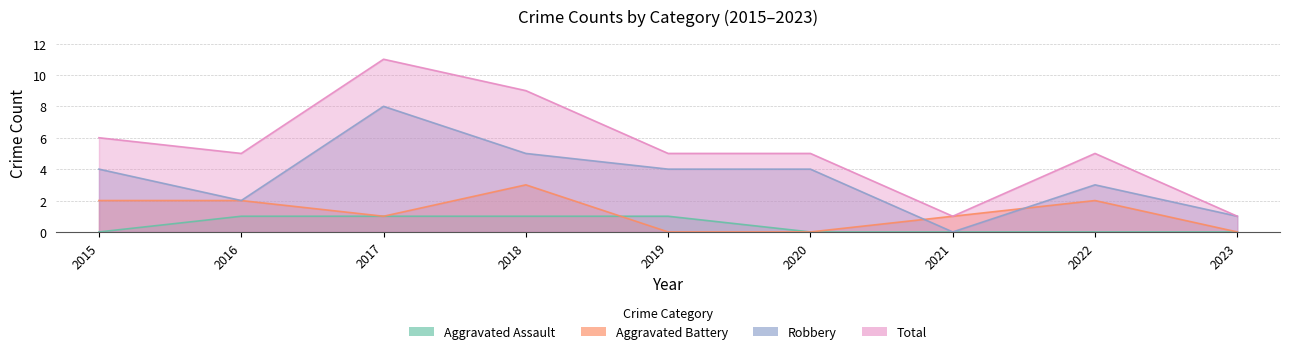

Reading left to right, transcribe all the data shown in this chart.

Aggravated Assault: 2015=0	2016=1	2017=1	2018=1	2019=1	2020=0	2021=0	2022=0	2023=0
Aggravated Battery: 2015=2	2016=2	2017=1	2018=3	2019=0	2020=0	2021=1	2022=2	2023=0
Robbery: 2015=4	2016=2	2017=8	2018=5	2019=4	2020=4	2021=0	2022=3	2023=1
Total: 2015=6	2016=5	2017=11	2018=9	2019=5	2020=5	2021=1	2022=5	2023=1